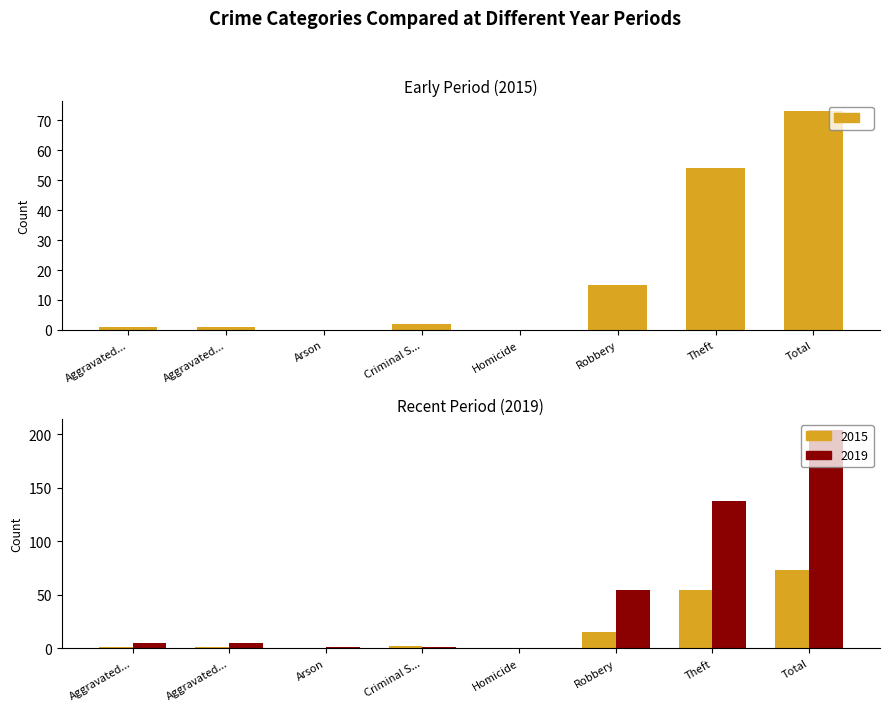

Rank the series at Criminal S... from lowest to highest value.

2019, 2015